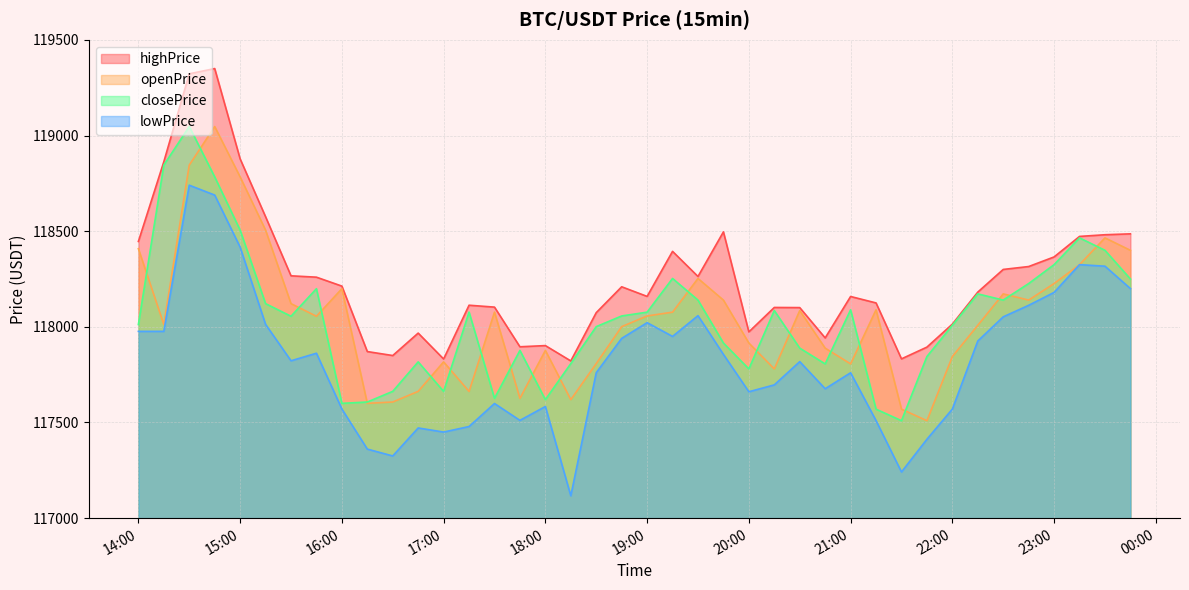

Read the closePrice value at 21:00.

118089.1